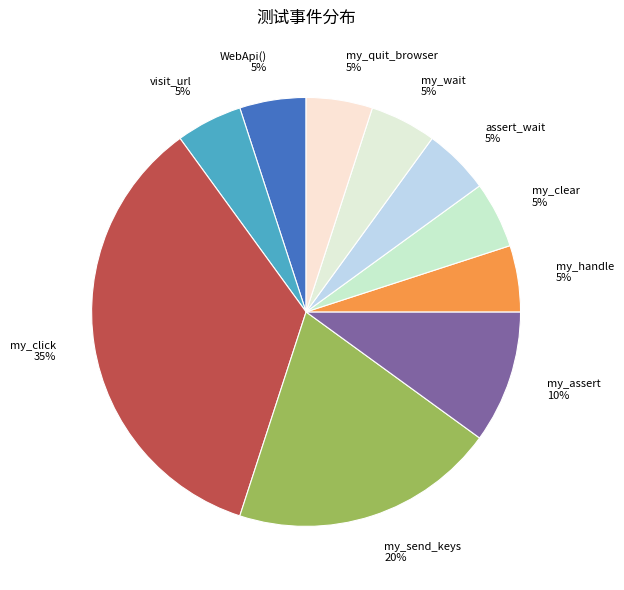

To the nearest percent, what is the difference between the largest and smallest slice percentages?

30%